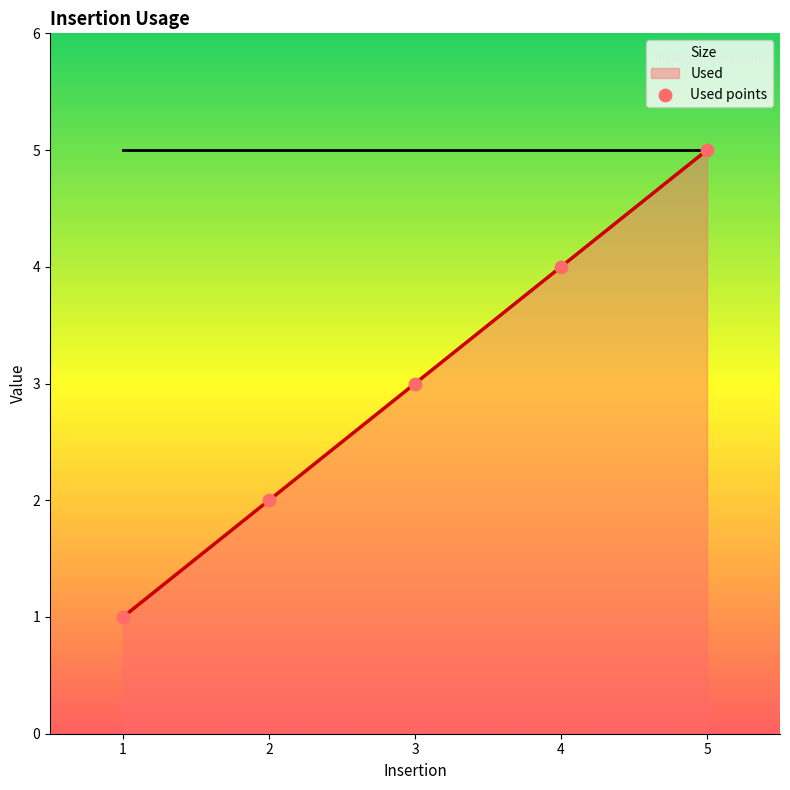

Which has a higher value, 1 or 2?

2